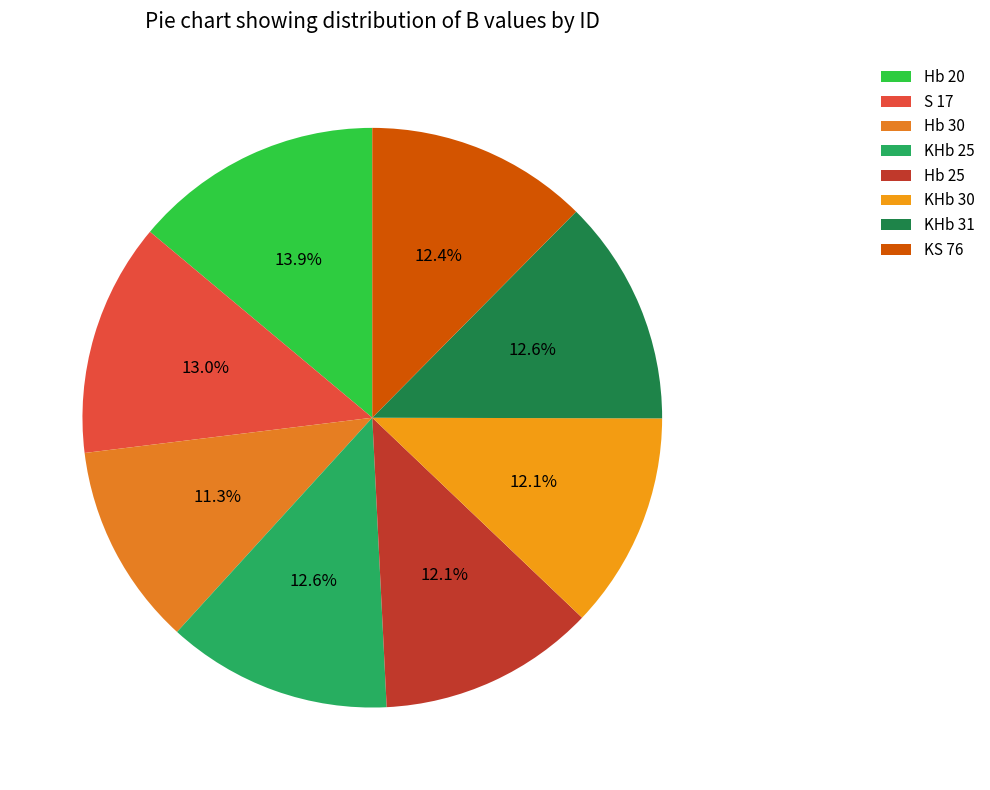

The Hb 20 slice represents 14% of the pie. True or false?

True